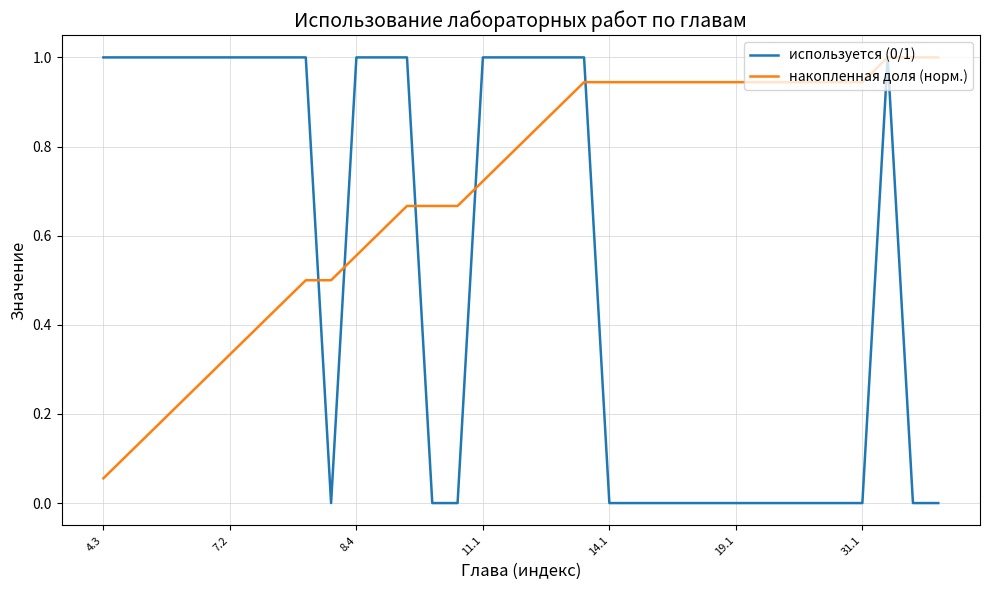

What is the maximum value for накопленная доля (норм.)?

1.0